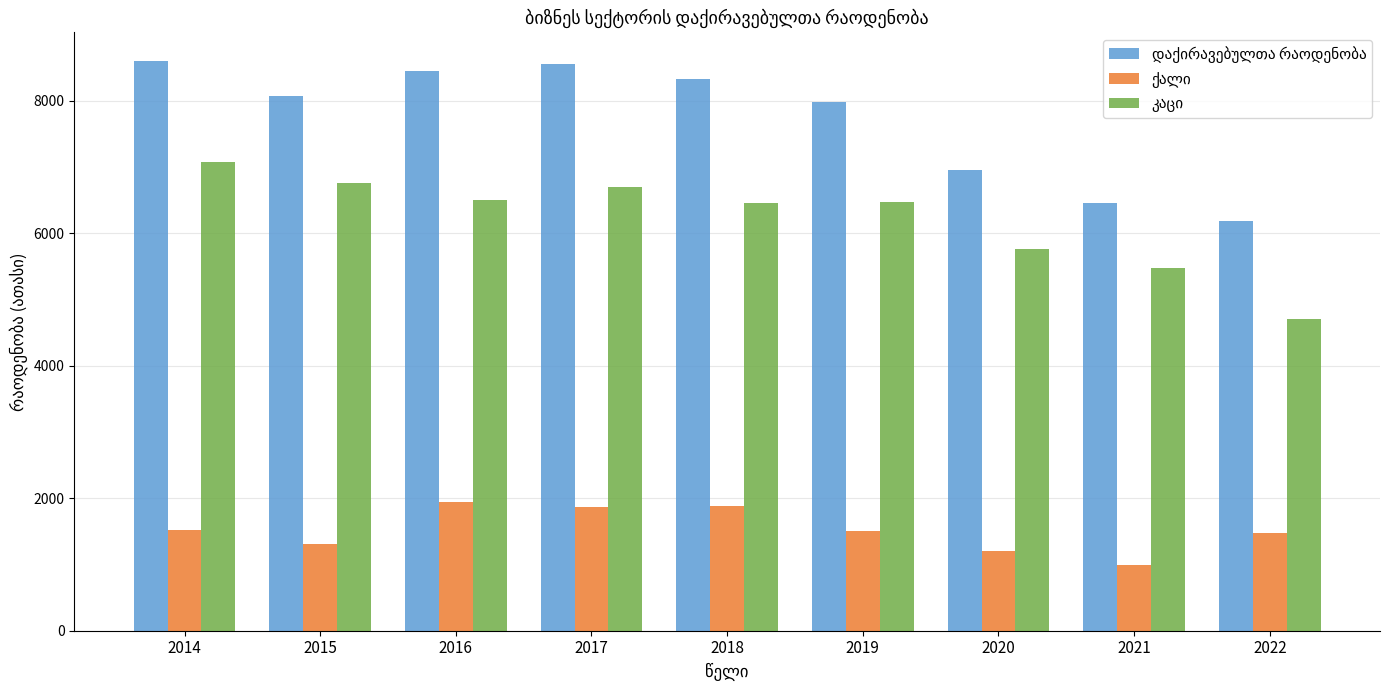

What is the minimum value shown in the chart?

986.9